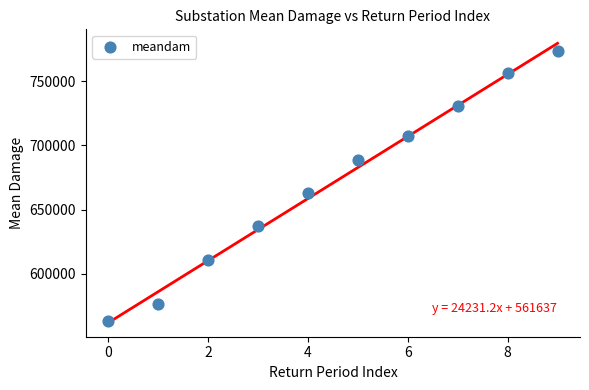

What is the average Y value?

670677.6